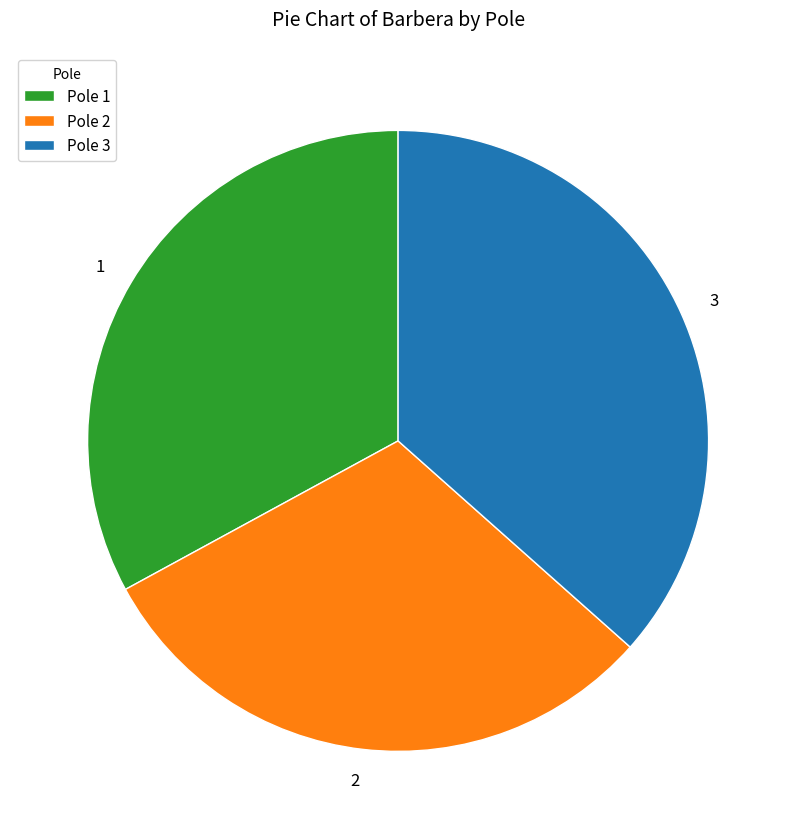

How many segments does this pie chart have?

3